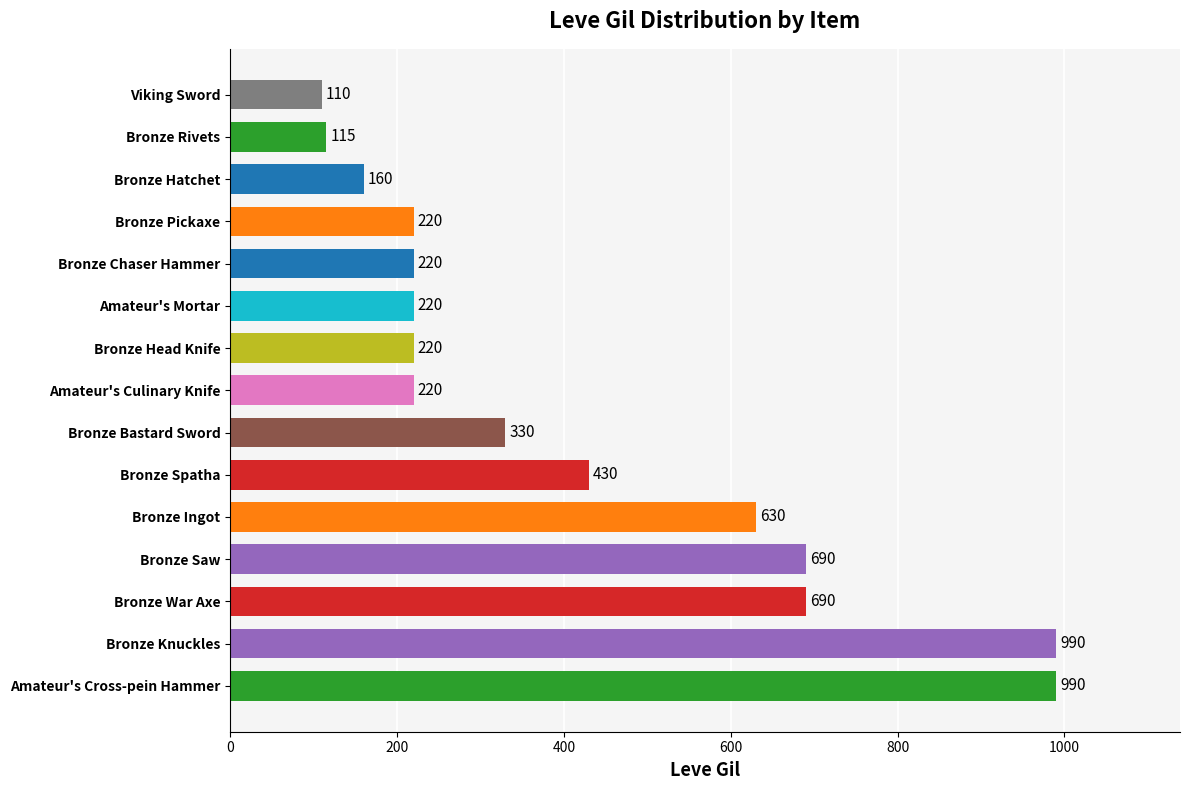

What is the difference between the values at Bronze Knuckles and Bronze Ingot?

360